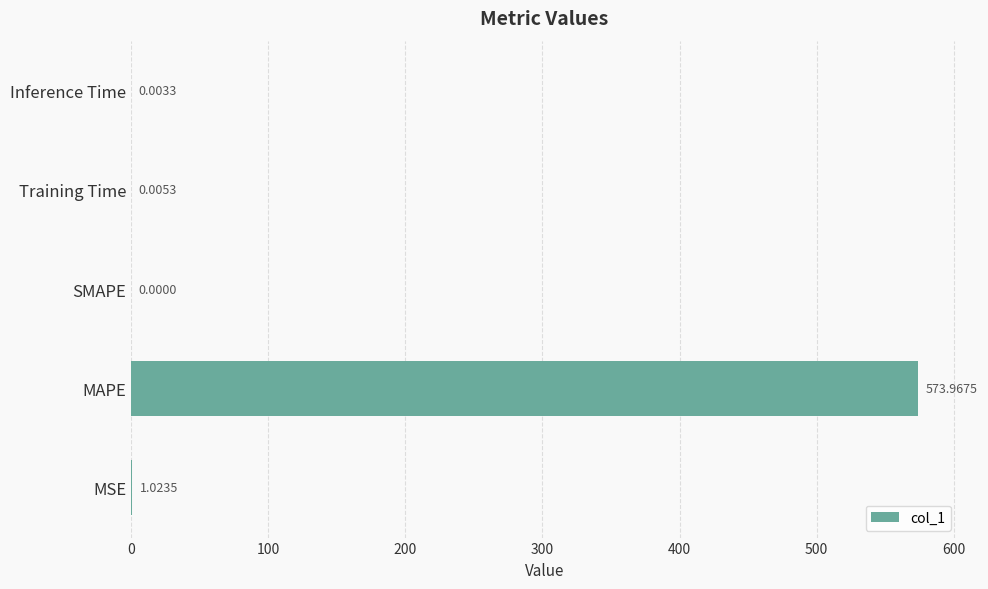

Between MAPE and SMAPE, which is larger?

MAPE